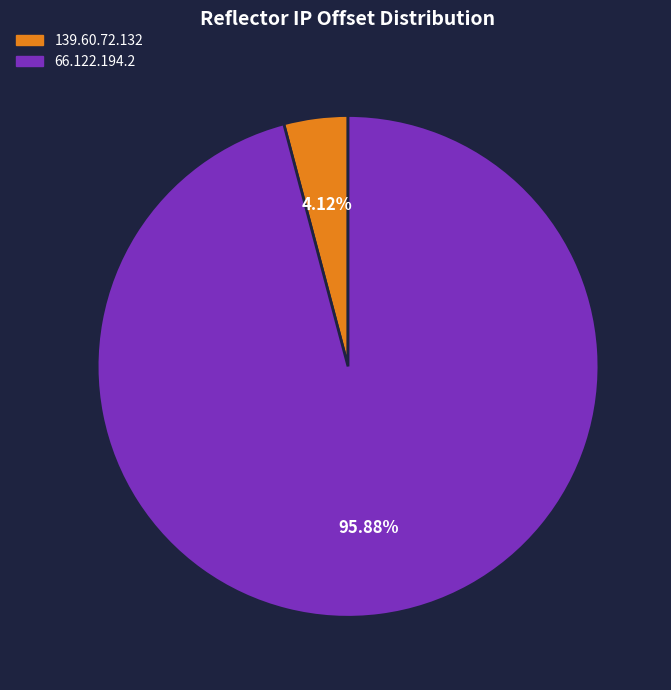

What percentage is NOT represented by 66.122.194.2?

4.1%